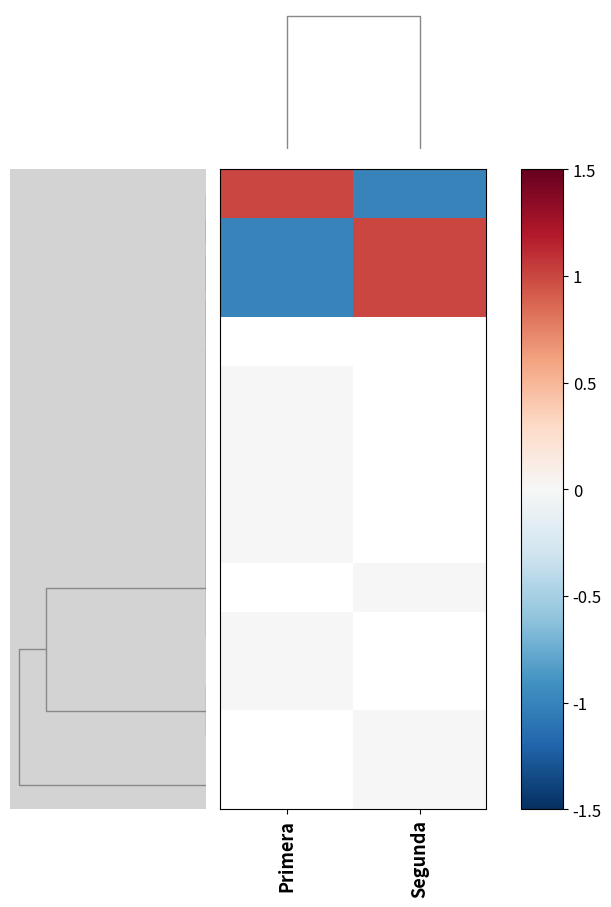

Which category has the lowest value across all series?

Segunda